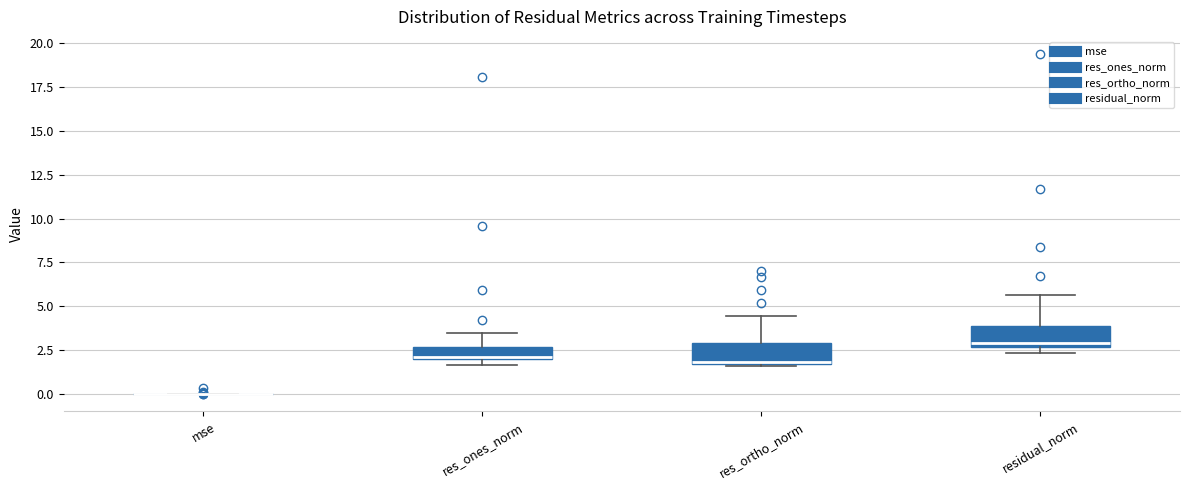

Where does the upper whisker of the box for res_ones_norm end on the y-axis? The values are not printed on the chart, so give them approximately, as read against the axis.

3.5